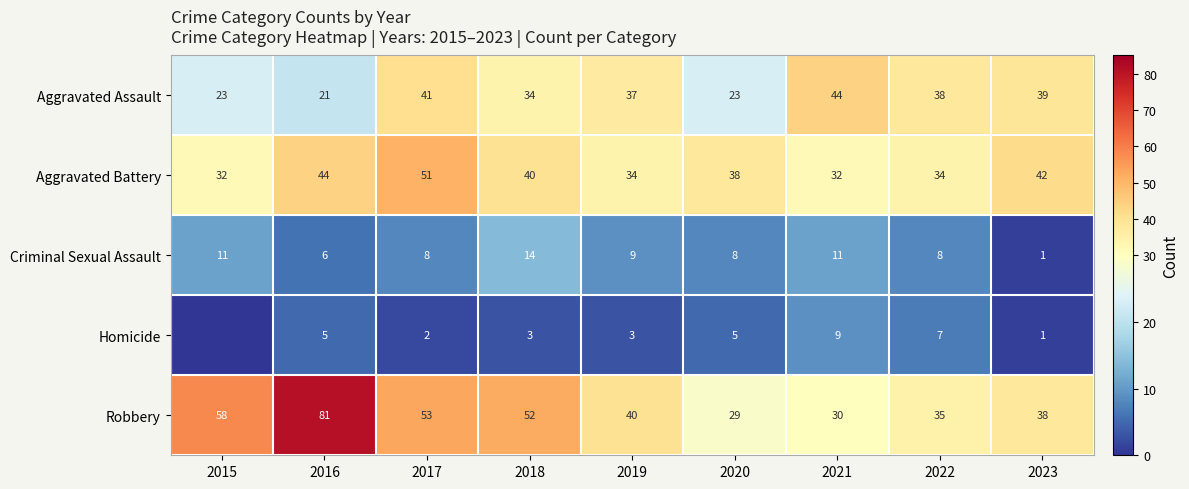

Between 2017 and 2023, which series saw the biggest shift?

Robbery